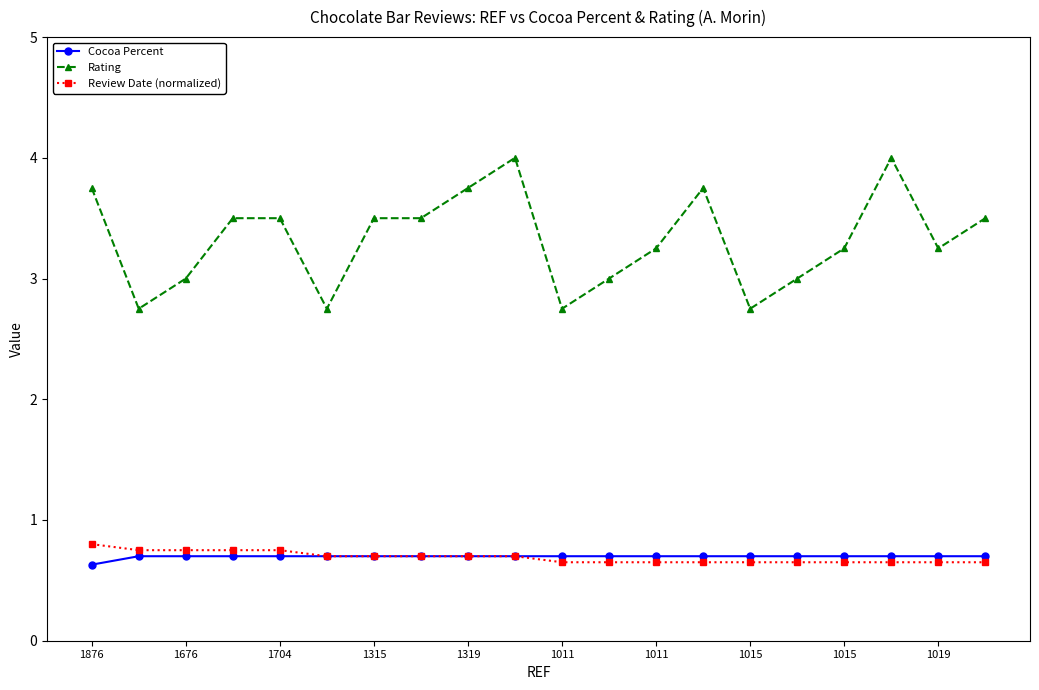

What is the smallest value displayed?

0.6